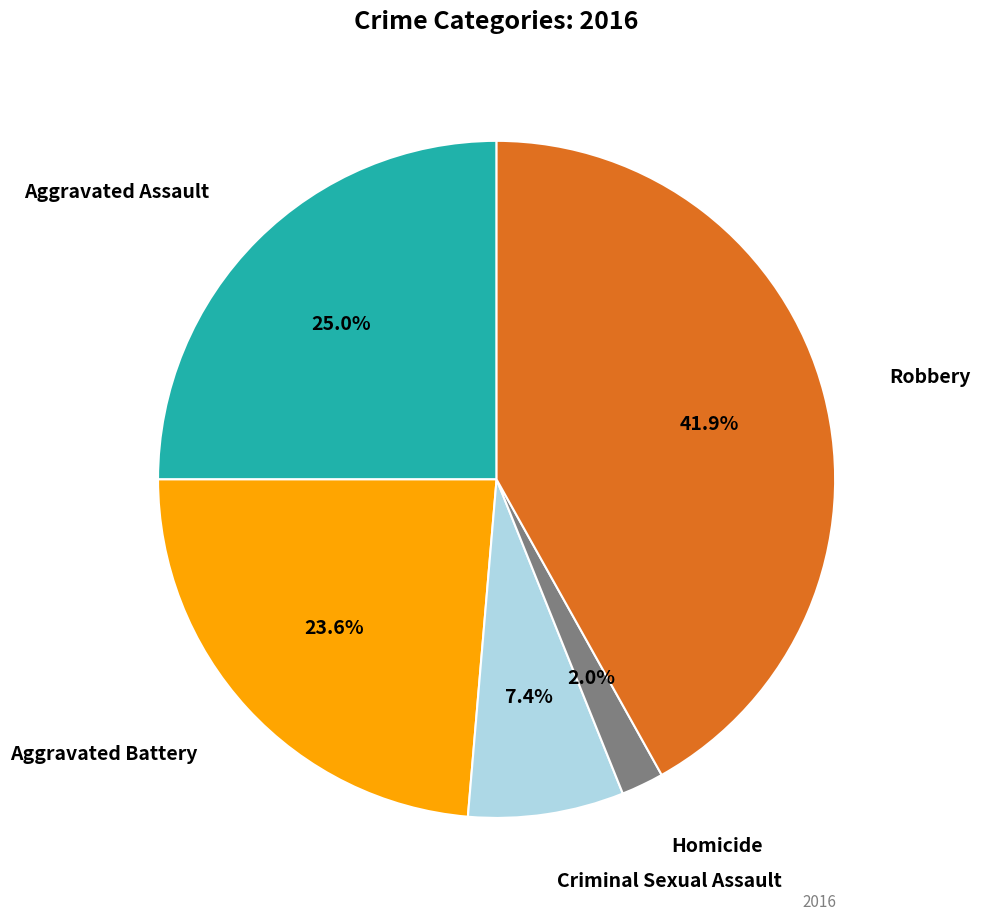

Does any single category account for the majority?

No